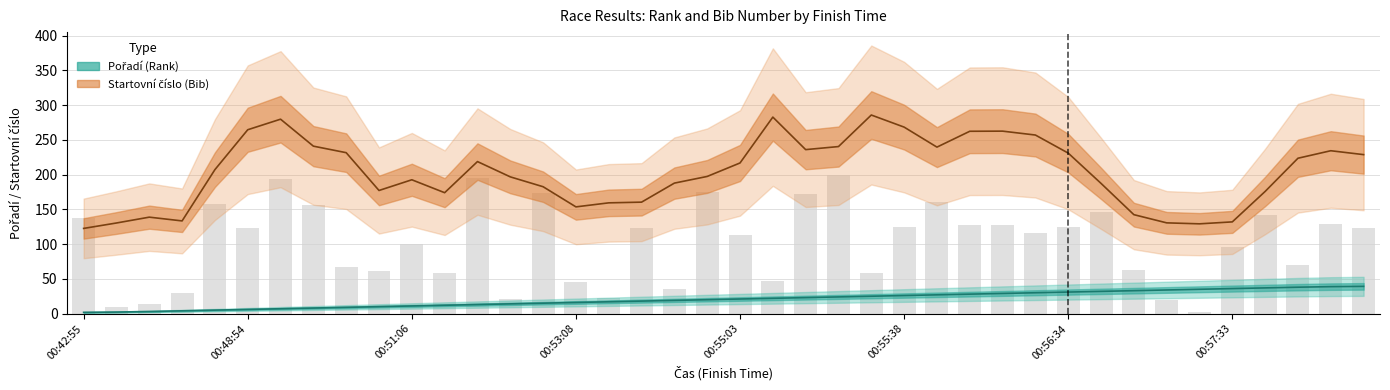

What is the difference between the maximum and minimum values in the Pořadí series?

37.4